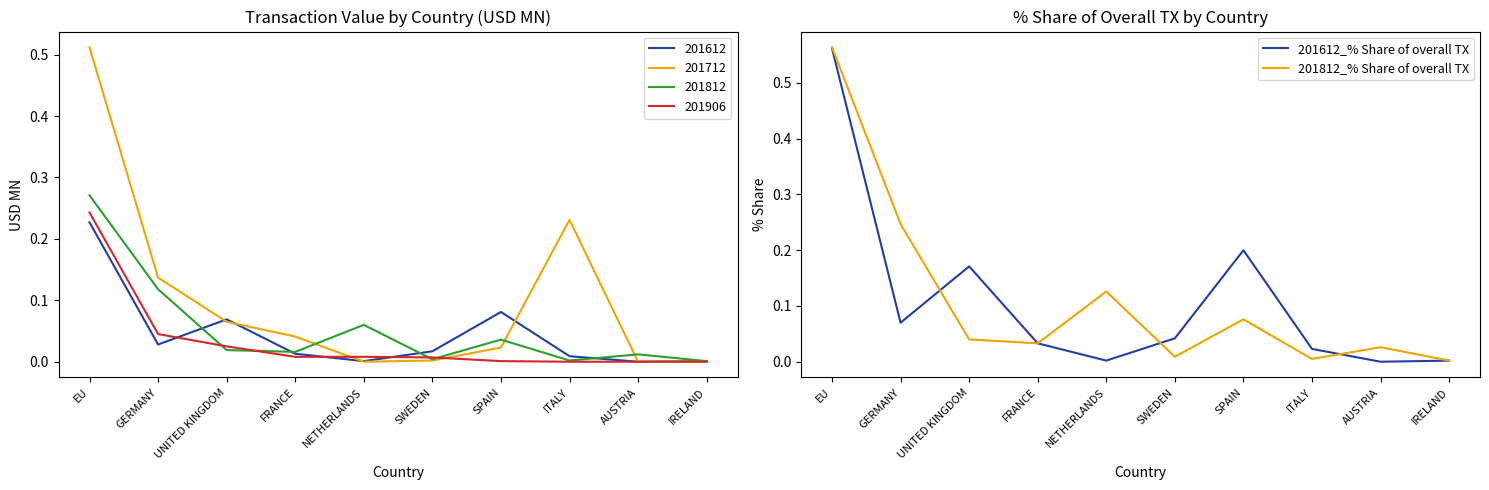

True or false: 201612_% Share of overall TX has more than 1 interior local peaks.

True